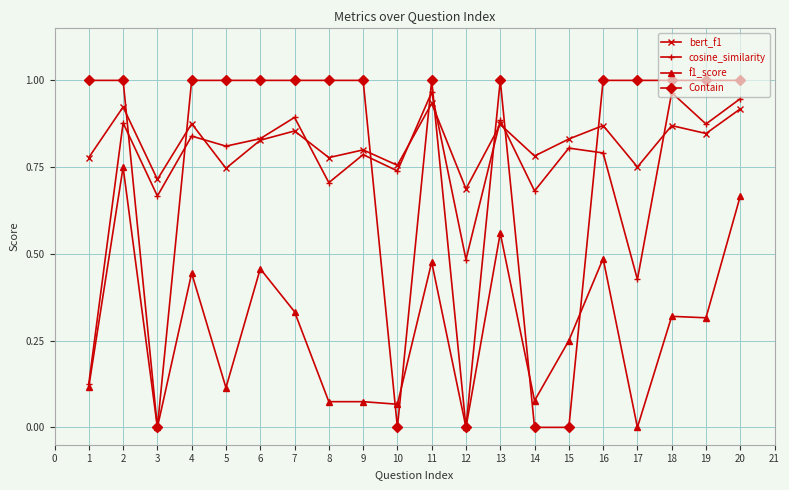

Is the value of cosine_similarity at 13 greater than the value of f1_score at 12?

Yes